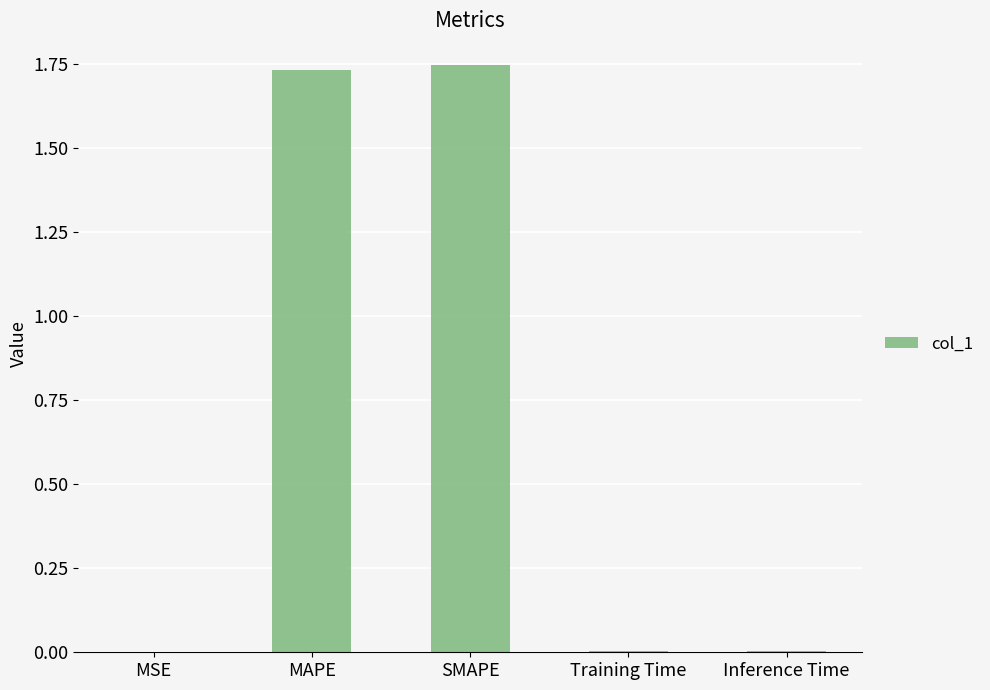

The value at MSE is 0.0. True or false?

True